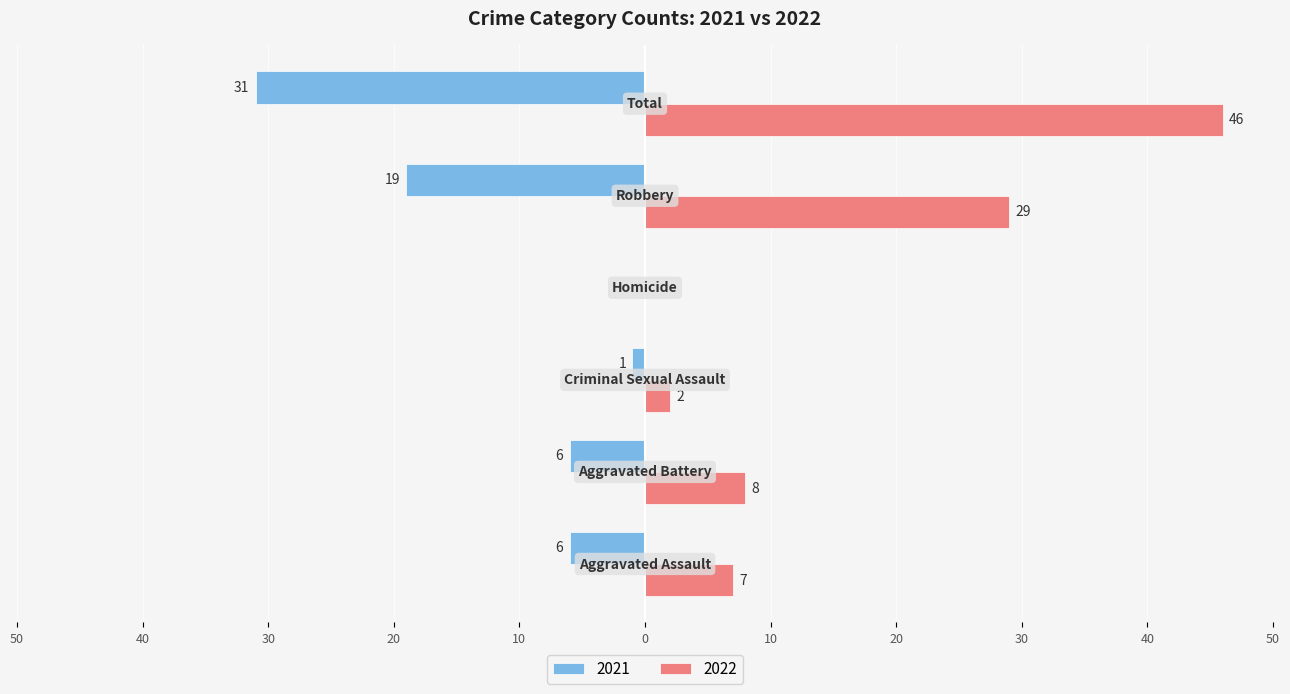

What position from the left is Robbery?

5